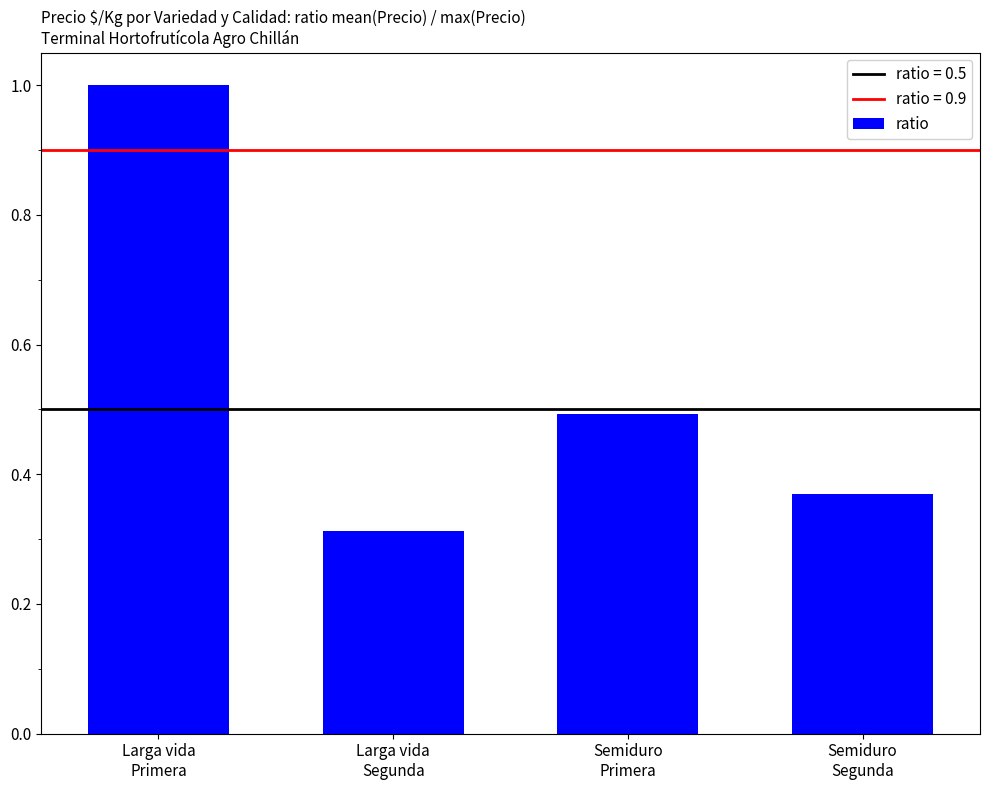

What is the label of the 3rd bar from the left?

Semiduro
Primera